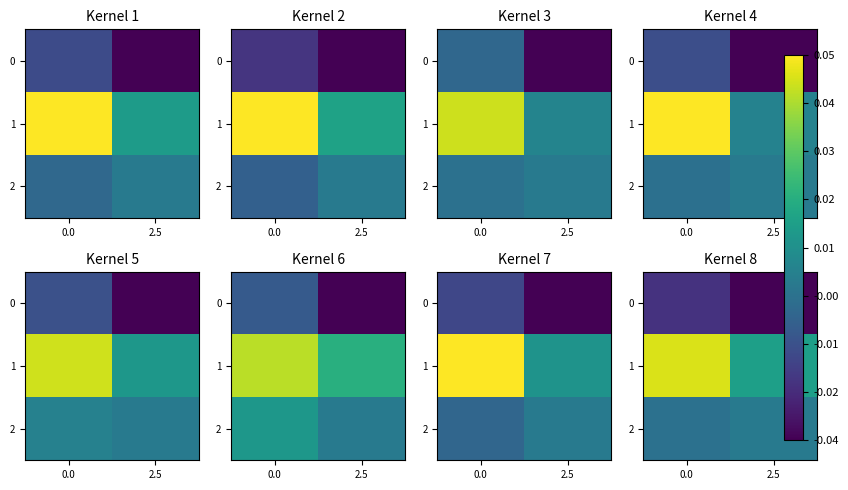

List the labels in order of 1 value, smallest first.

2.5, 0.0